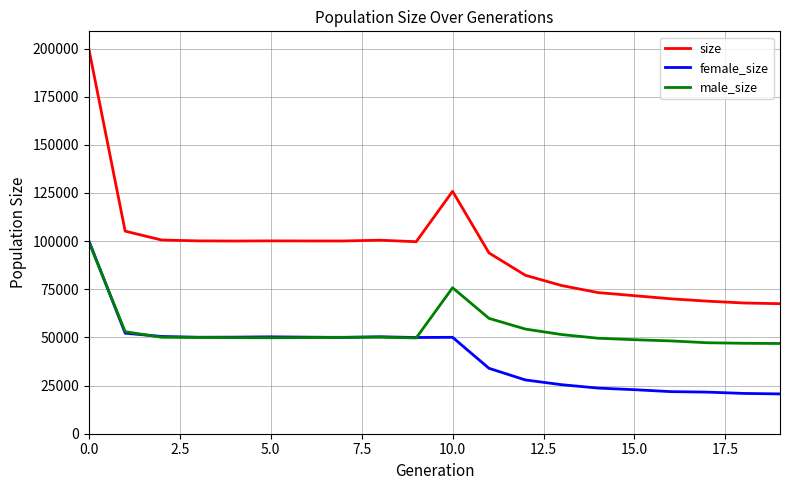

Count the number of categories in the chart.

20